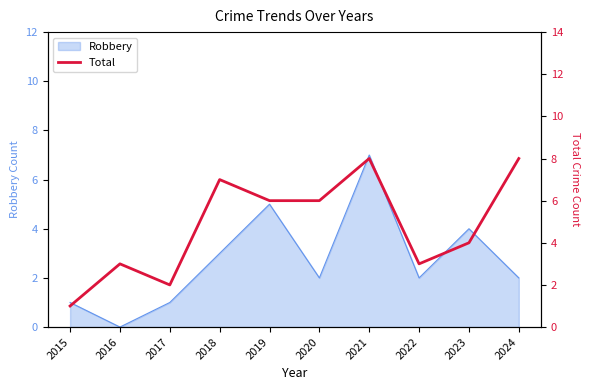

The value of Robbery at 2023 is 1. True or false?

False